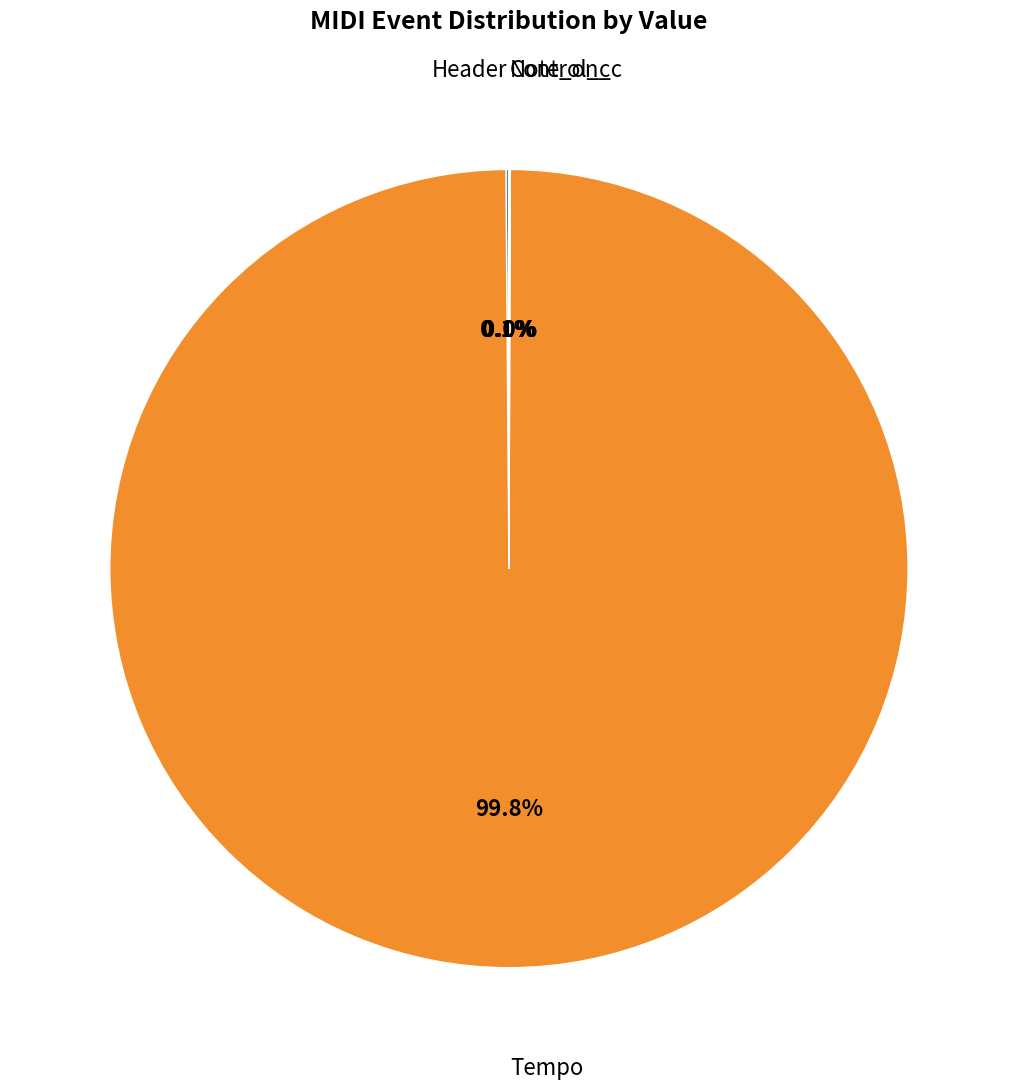

What is the largest slice in the pie chart?

Tempo